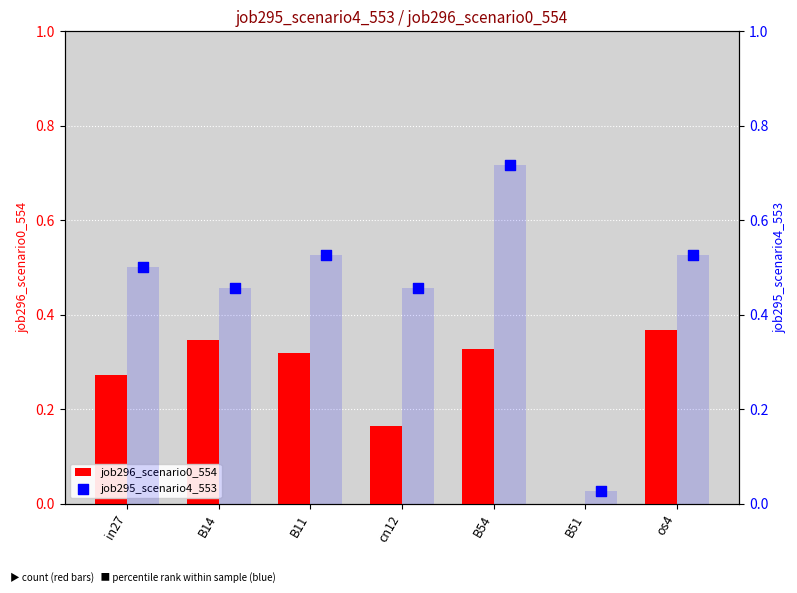

What are all the series names shown in the legend?

job296_scenario0_554, job295_scenario4_553